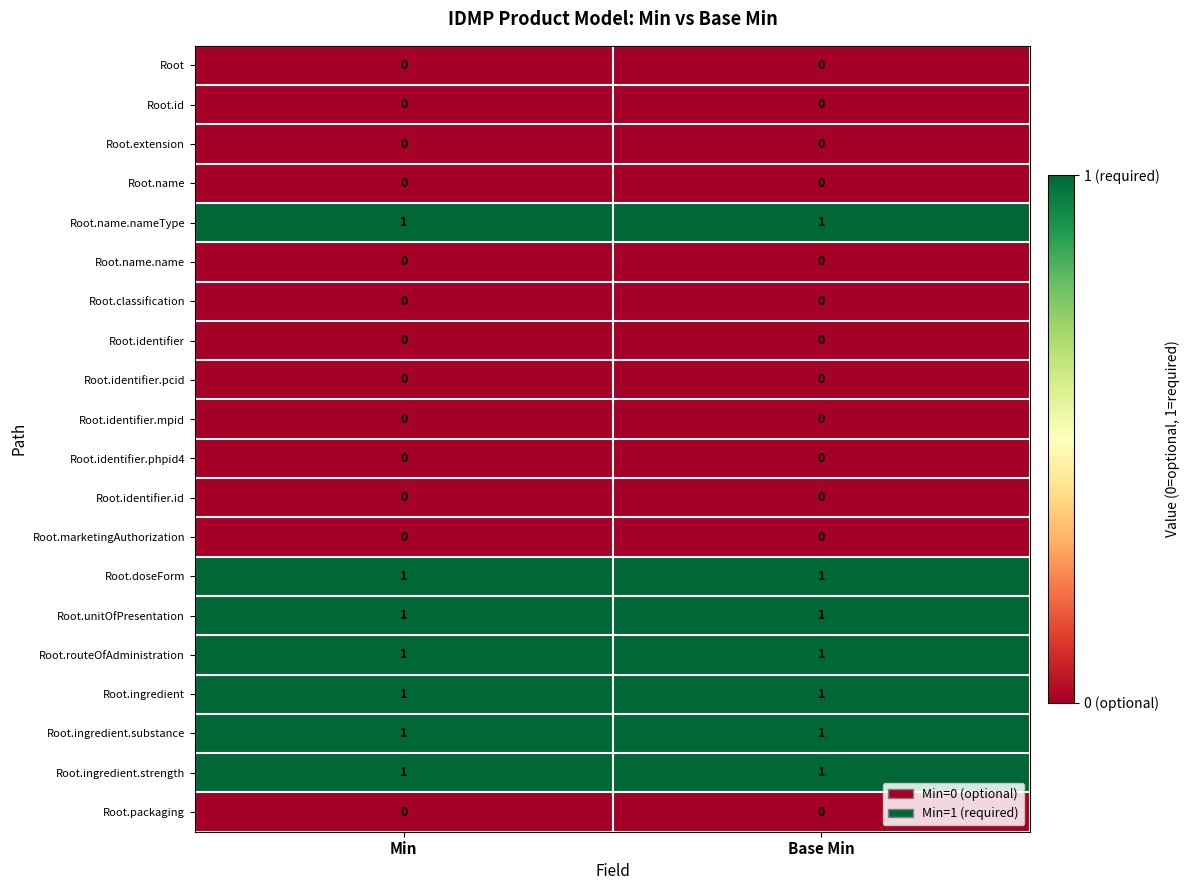

True or false: Root.classification has a value of 0 at Base Min.

True